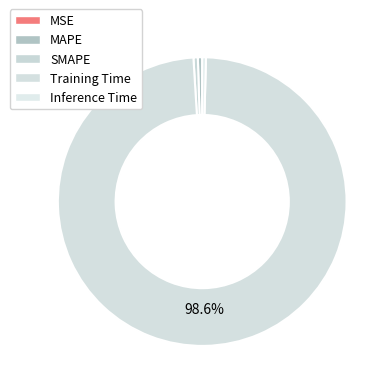

To the nearest percent, what is the combined percentage of Inference Time and Training Time?

99%